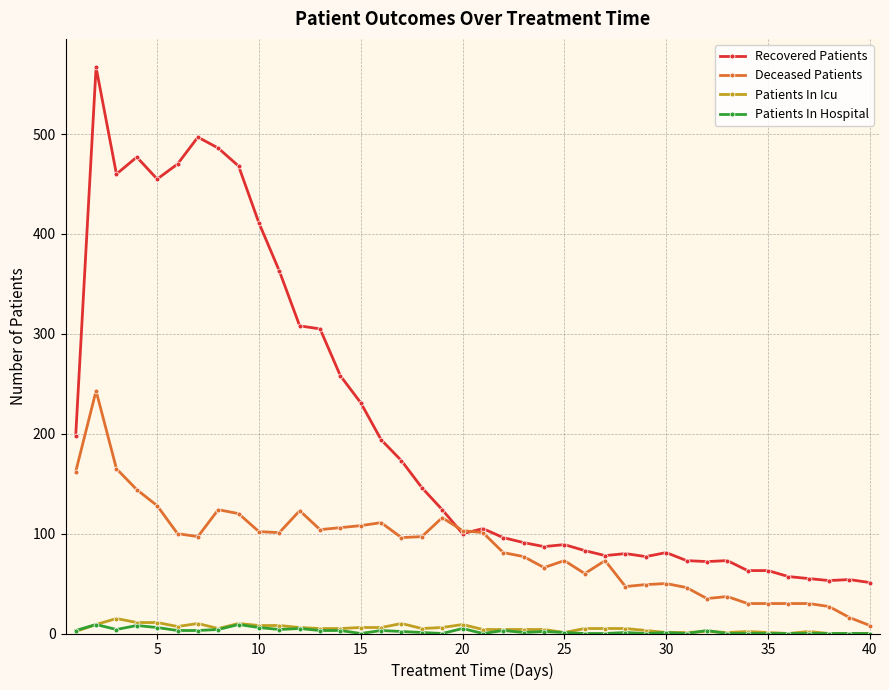

Does the chart display data point markers on the line(s)?

Yes